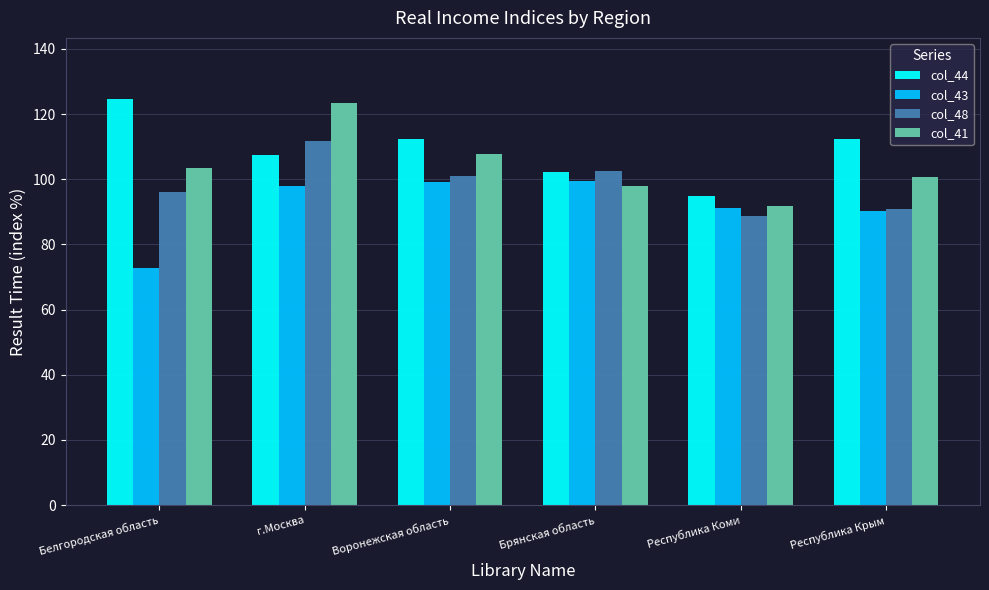

What is the highest value of the col_48 series?

111.8